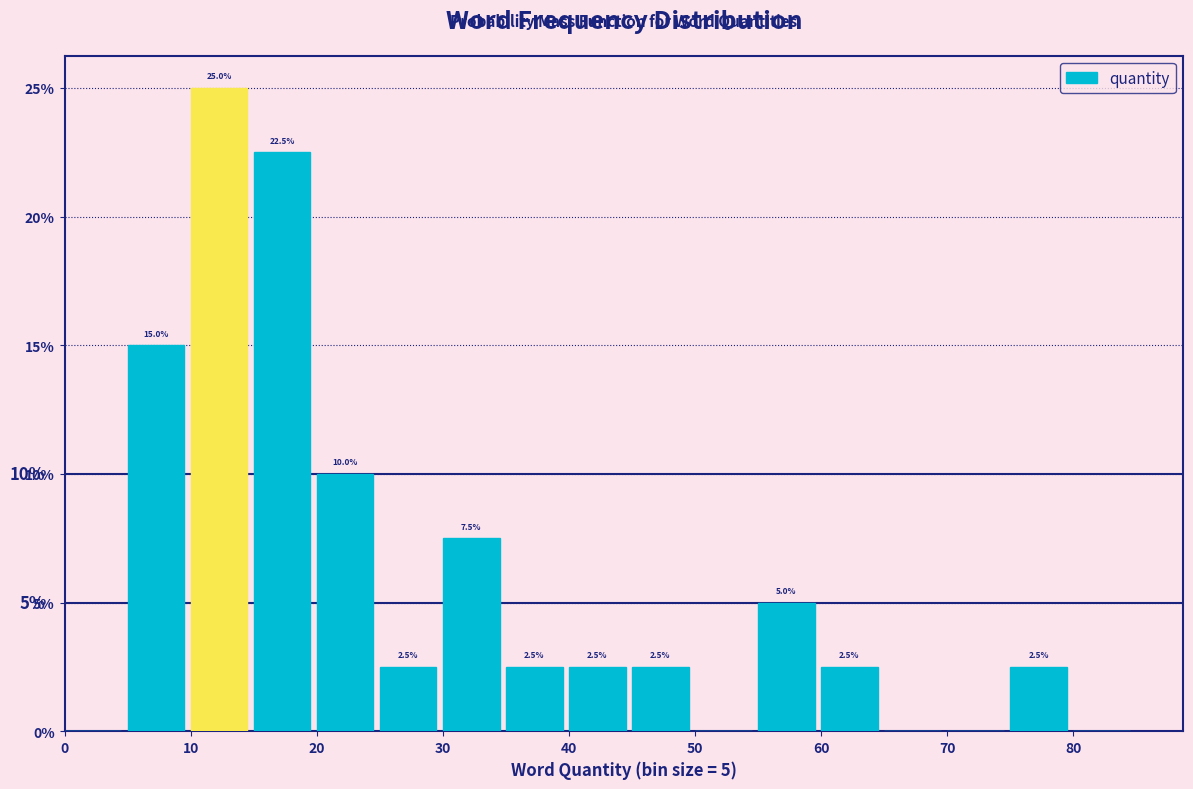

Which range on the x-axis has the tallest bar?

10 to 15